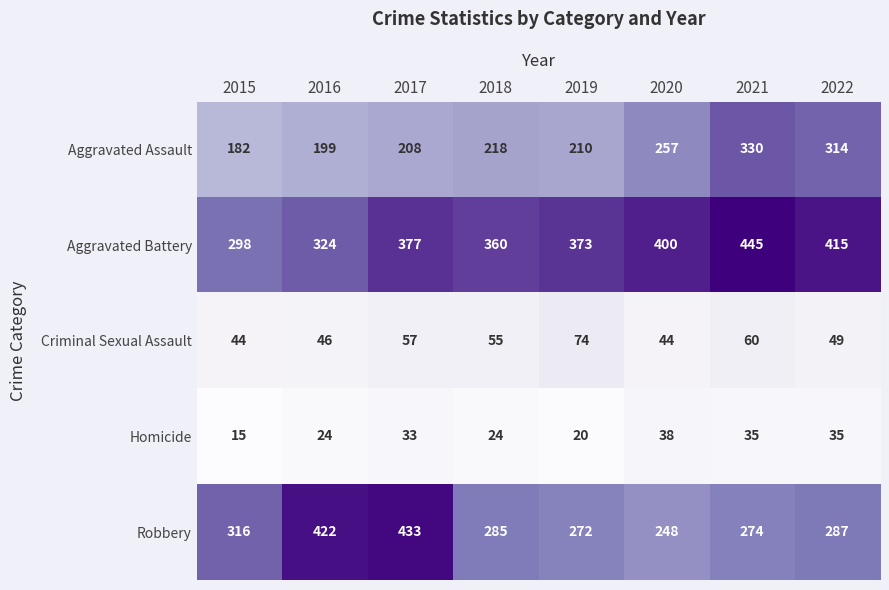

At which label does Aggravated Battery reach its peak?

2021